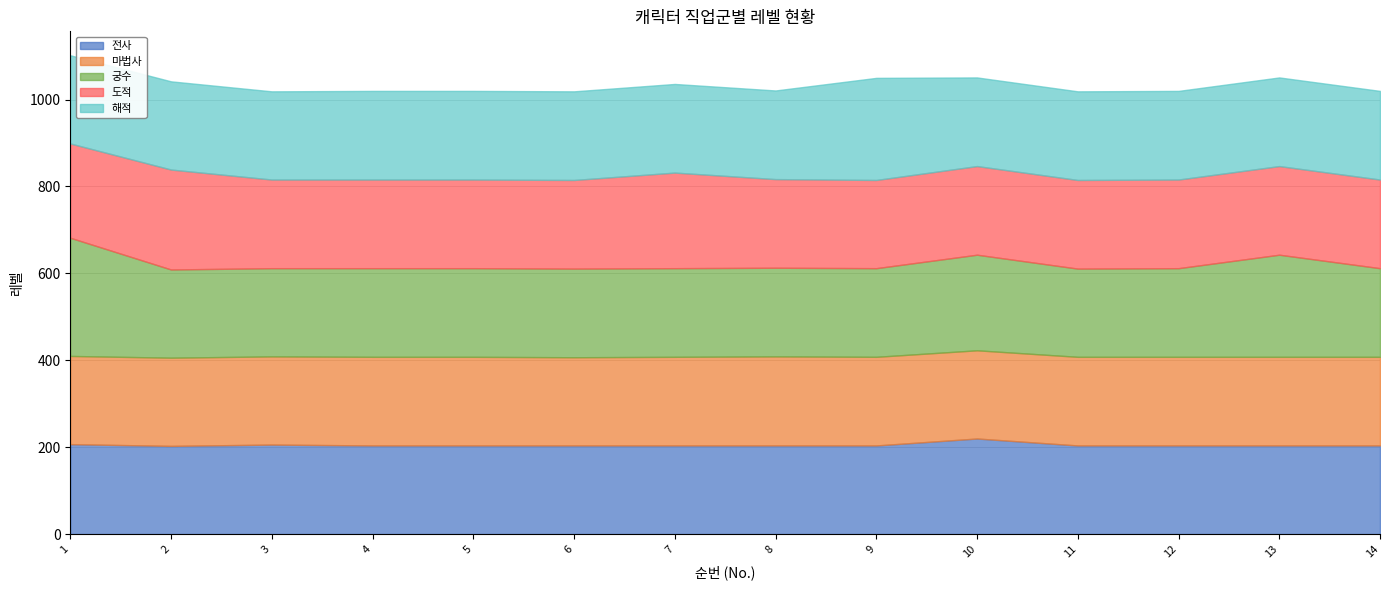

At which category does 도적 reach its first local peak?

2